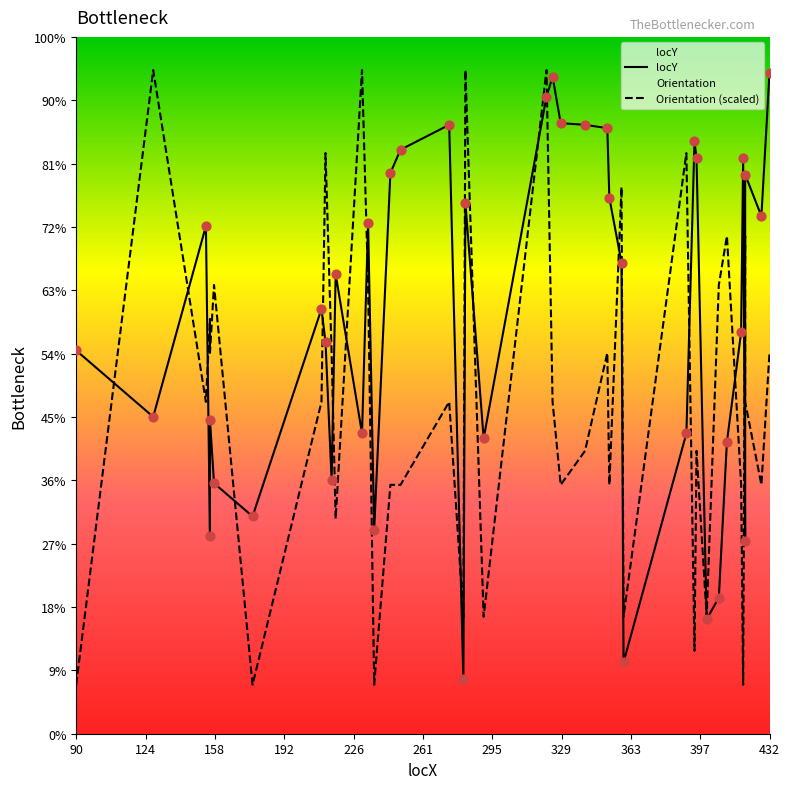

Which series has the largest total across all categories?

locY